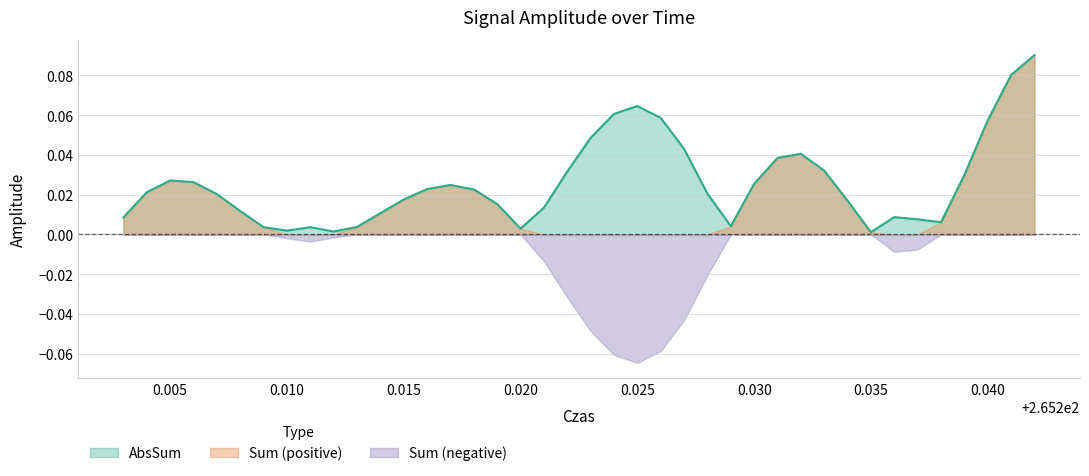

Which series has the largest range (max minus min)?

Sum (positive)